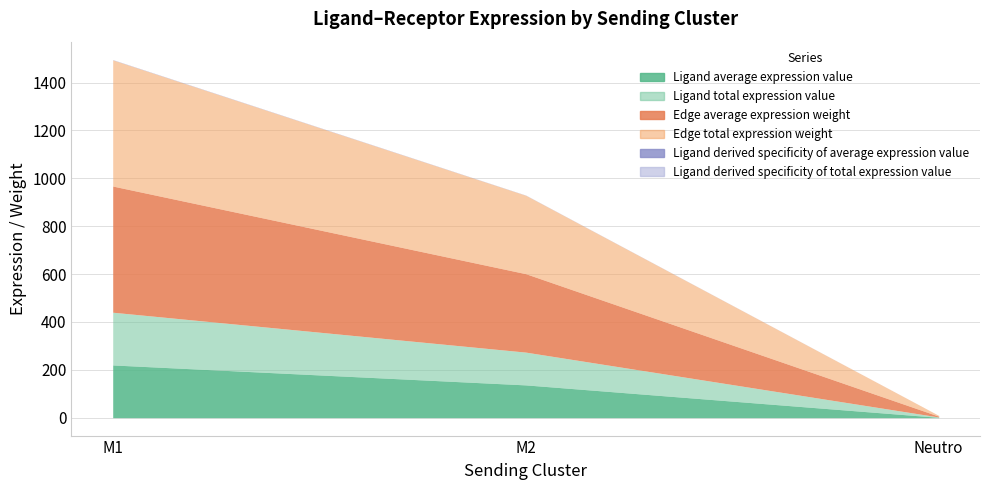

Rank the categories by Ligand derived specificity of total expression value value from lowest to highest.

Neutro, M2, M1